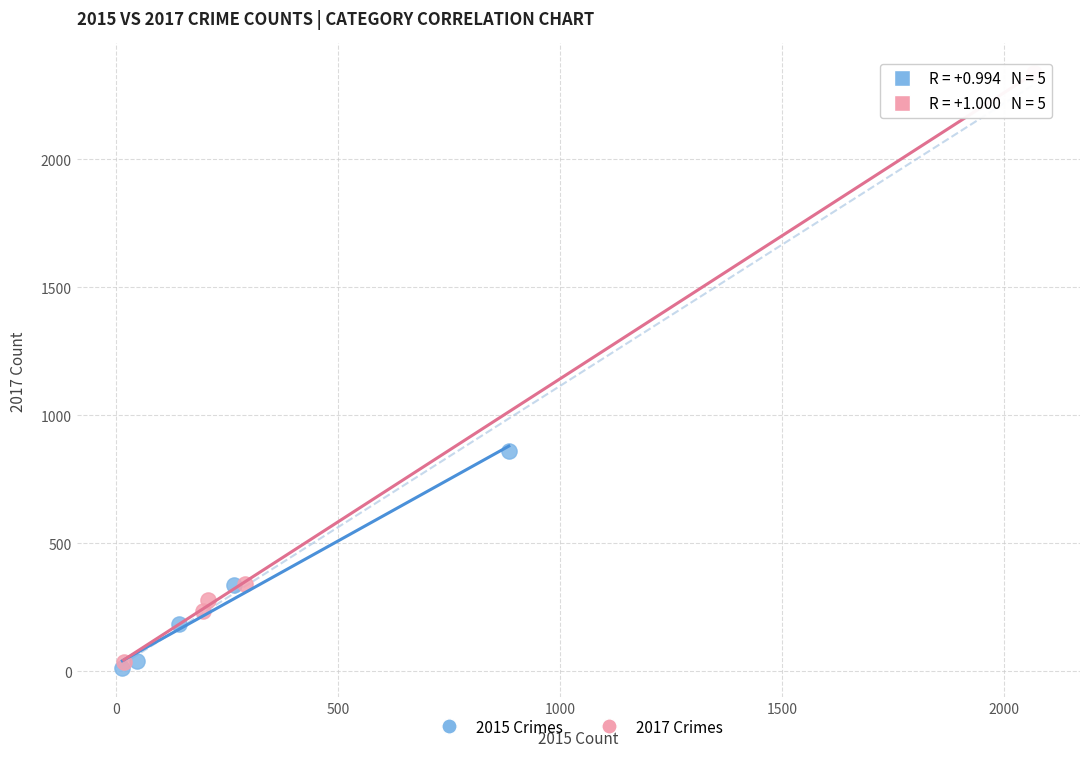

Which series has the widest spread of Y values?

2017 Crimes